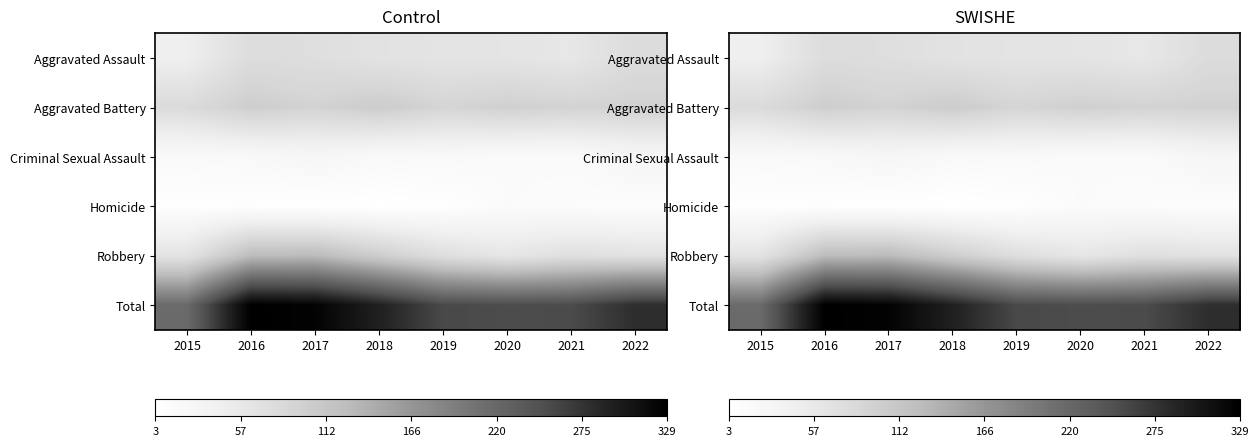

What value does the Criminal Sexual Assault series have at 2016, to the nearest 5?

20